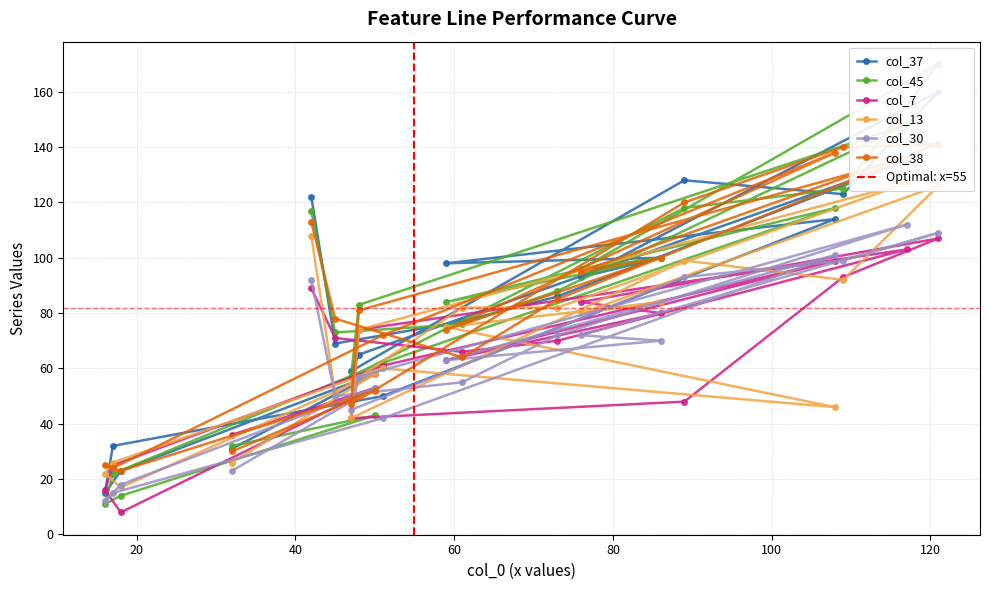

Which series has the largest total across all categories?

col_37